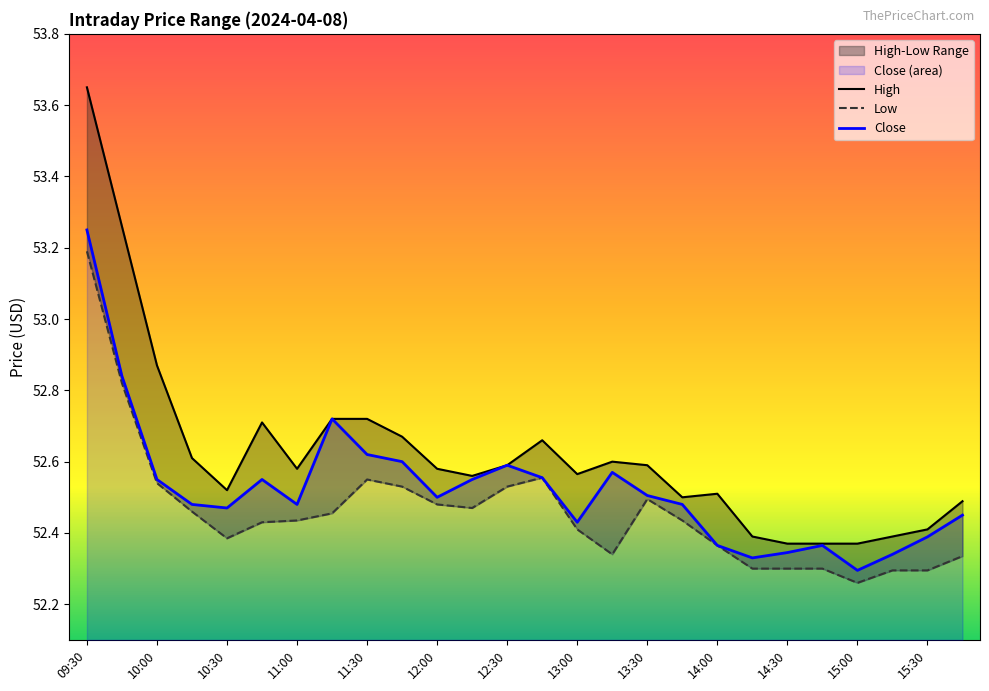

What is the sum of the Low values at 15:45 and 11:30?

104.9